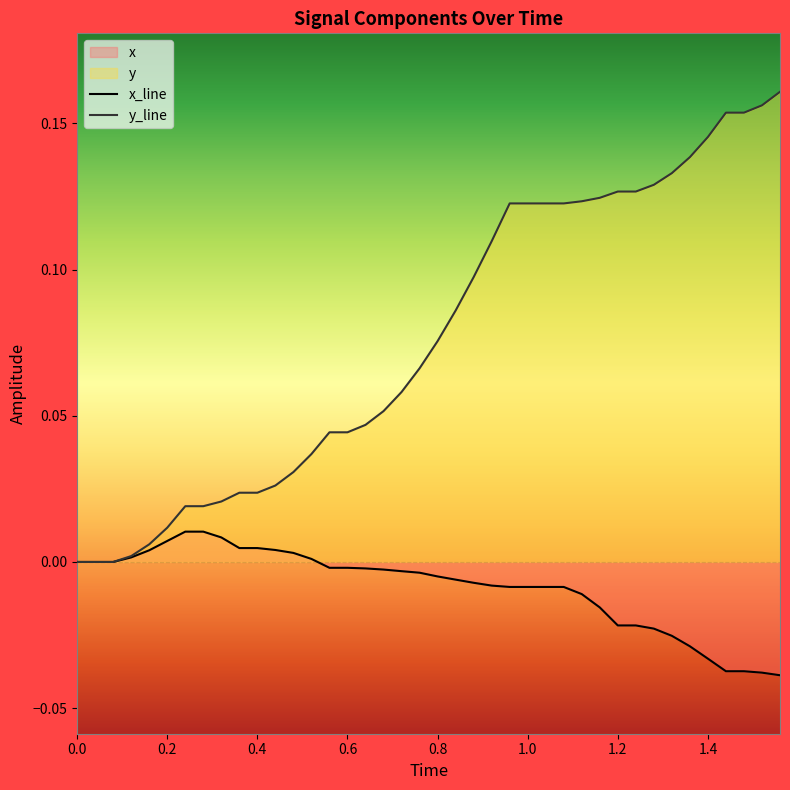

Which series has the largest range (max minus min)?

y_line